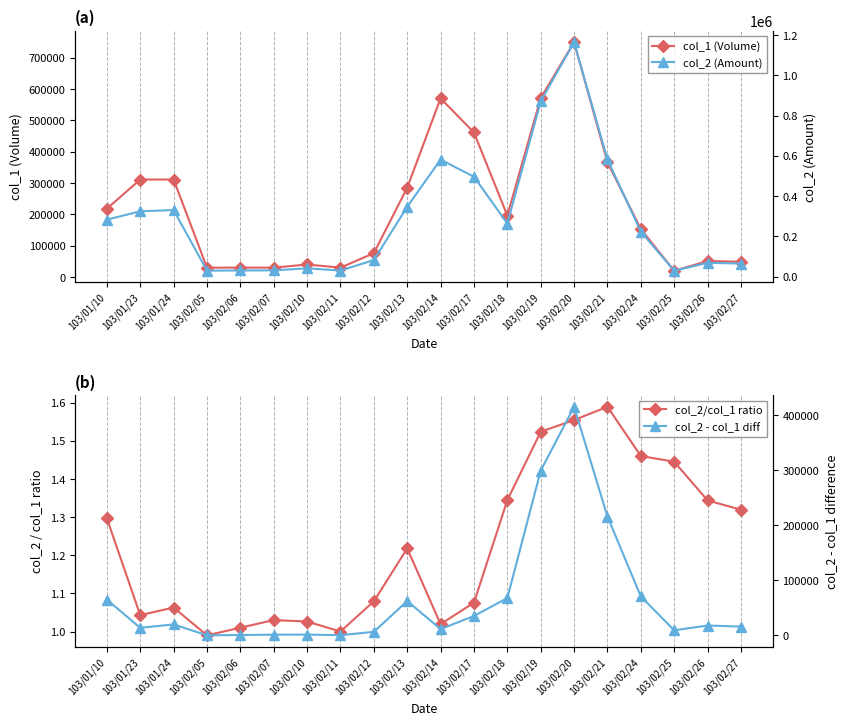

How many interior local peaks does the col_2/col_1 ratio series have?

4